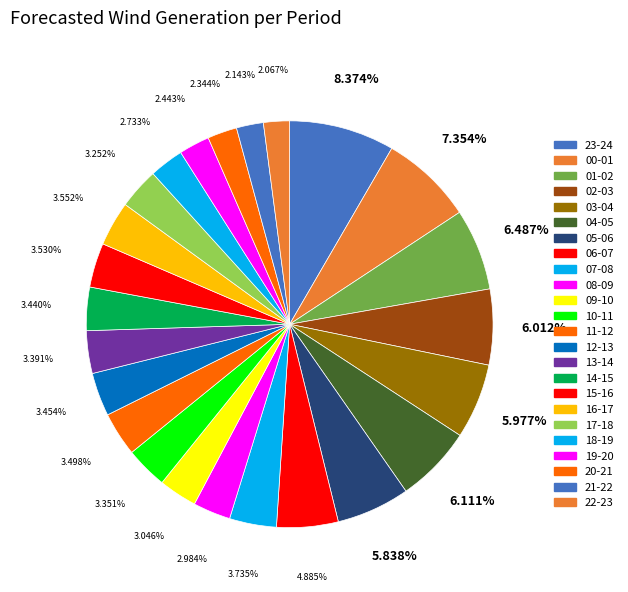

To the nearest percent, what percentage of the pie is 05-06?

6%